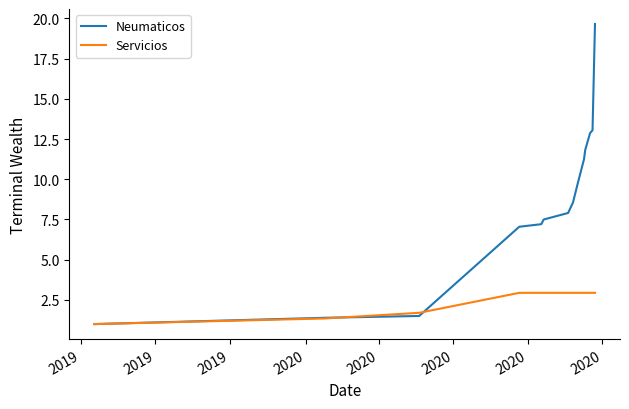

Which series has the largest range (max minus min)?

Neumaticos